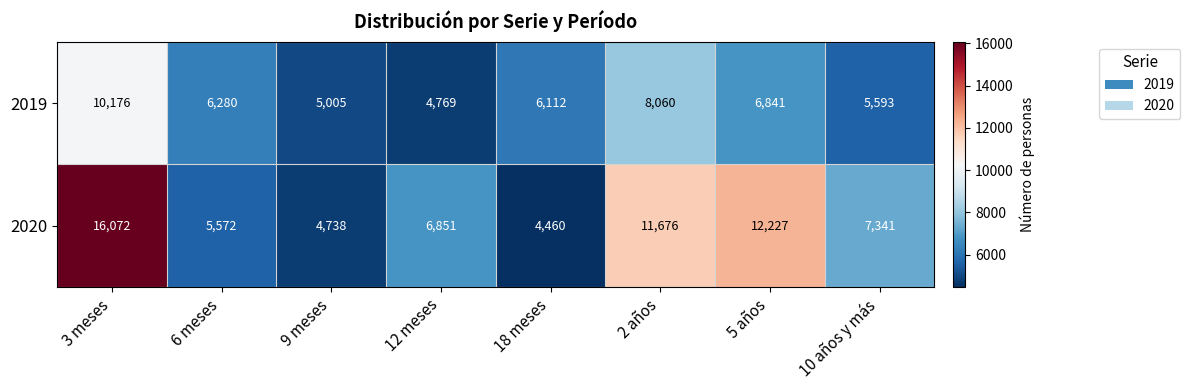

At how many categories does at least one series exceed 14914?

1